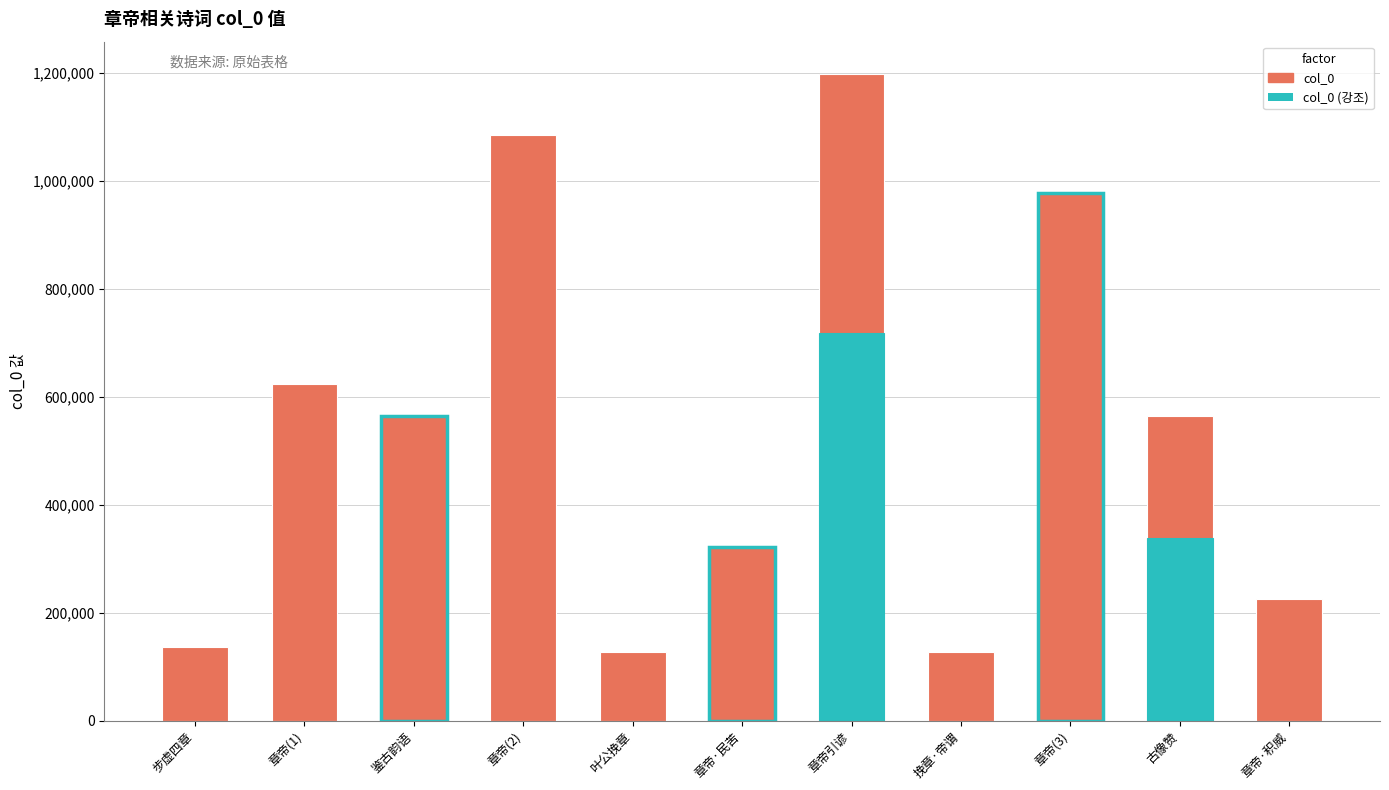

What position from the right is 章帝·民苦?

6